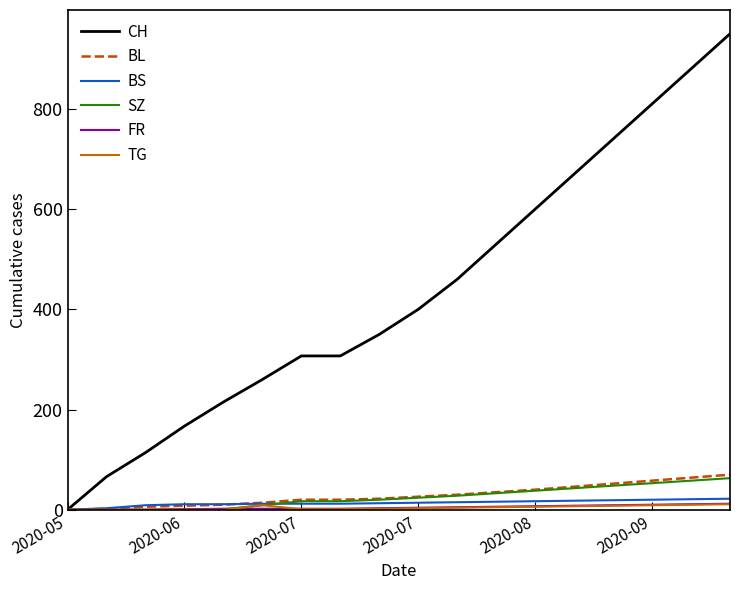

Which series has the widest spread of values?

CH